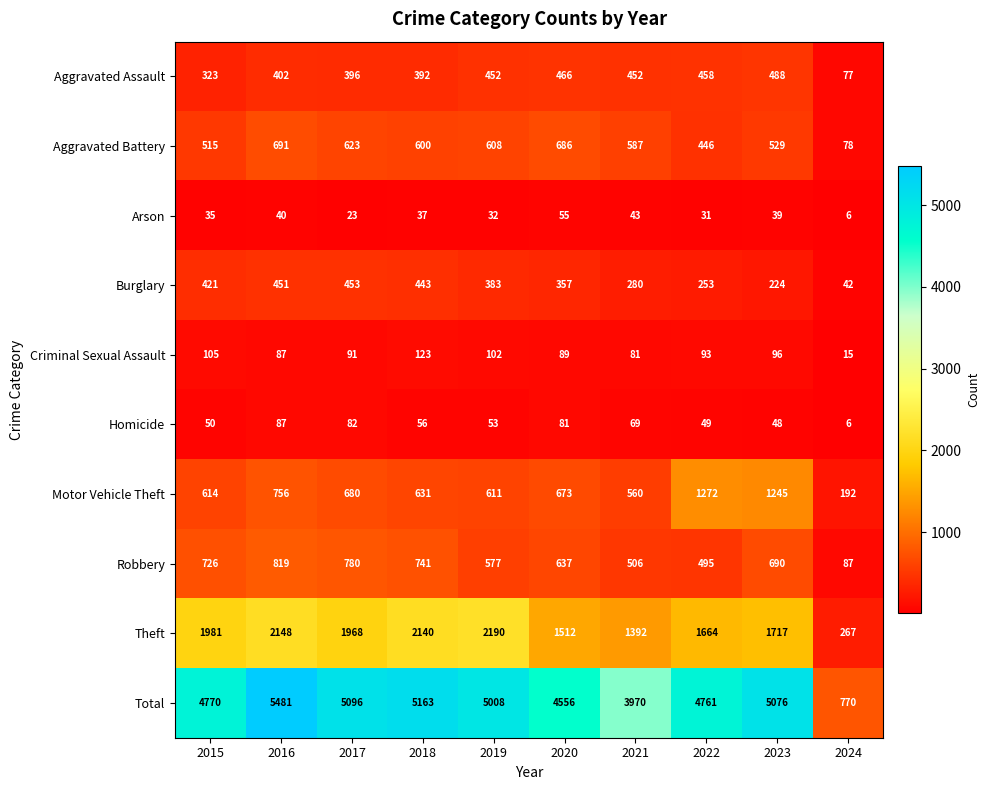

What is the difference between the highest and lowest values at 2020?

4501